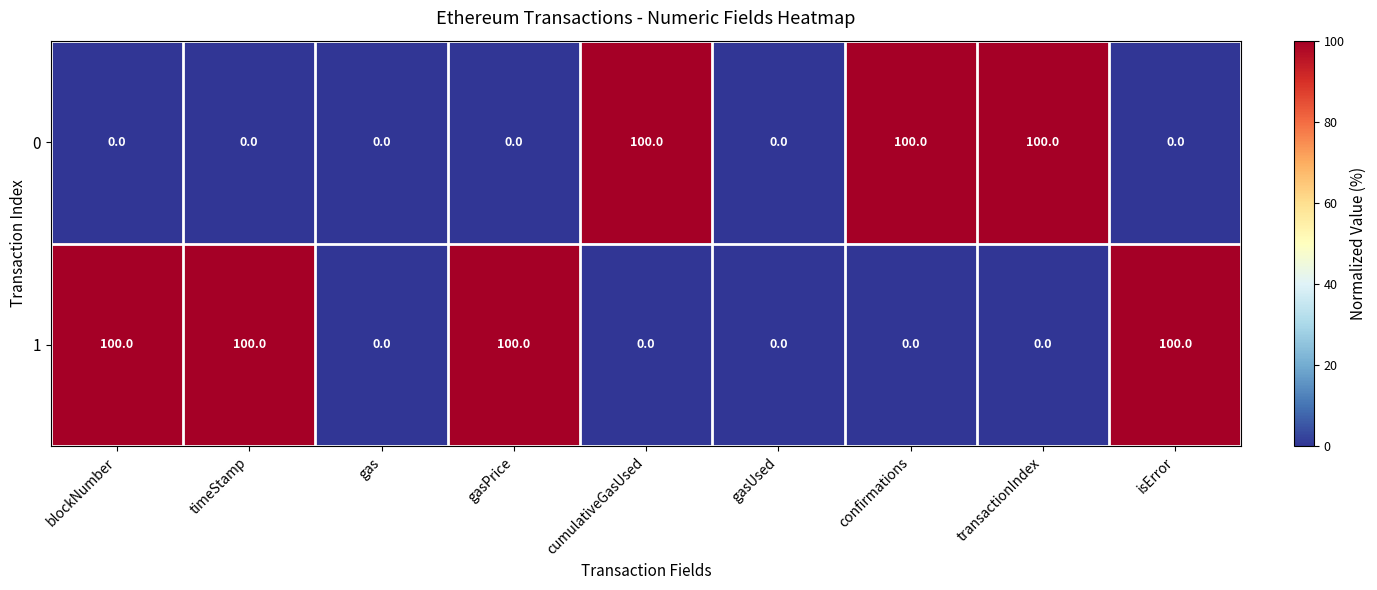

Rank the series at confirmations from highest to lowest value.

0, 1